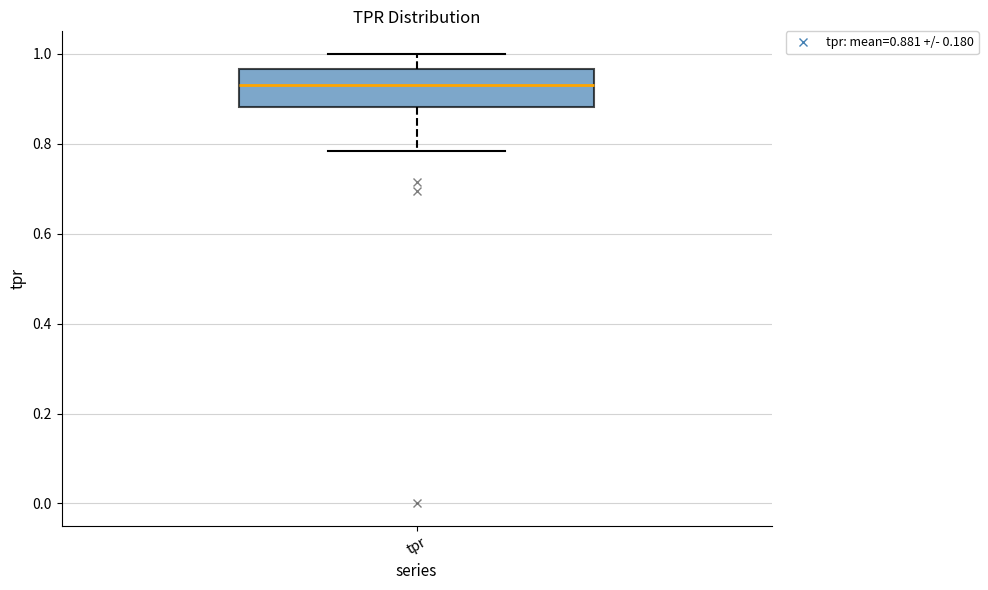

Where does the median line of the box for tpr sit on the y-axis? The values are not printed on the chart, so give them approximately, as read against the axis.

0.94